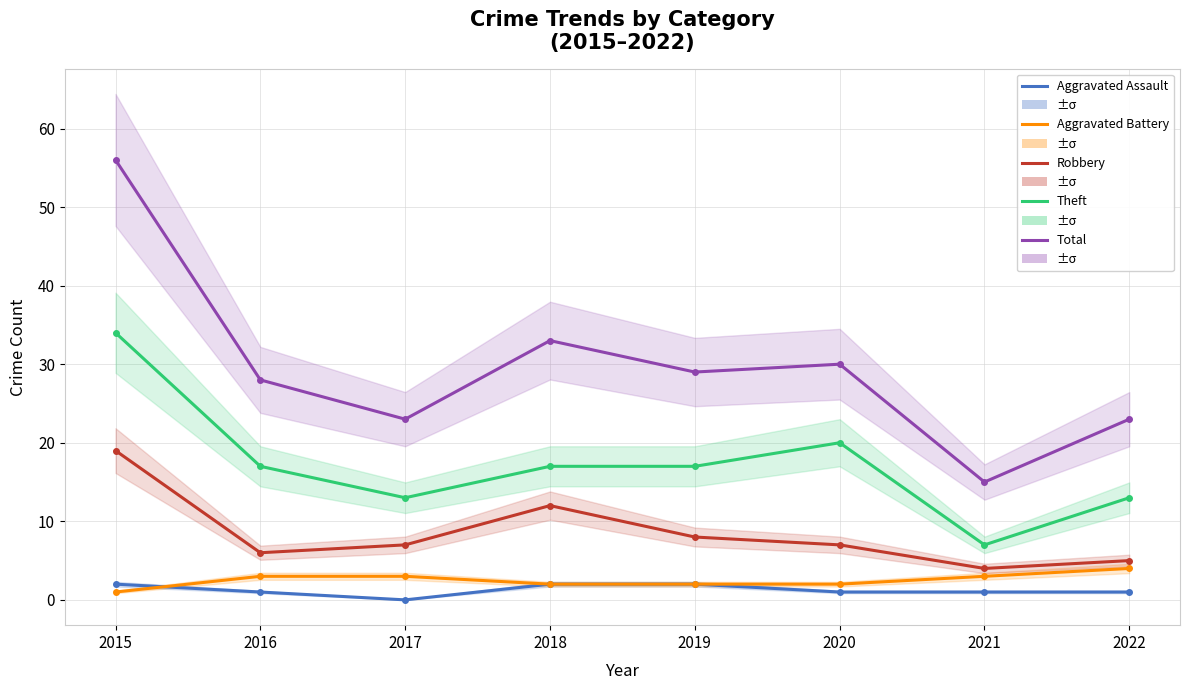

True or false: Aggravated Assault and Robbery cross at least once.

False